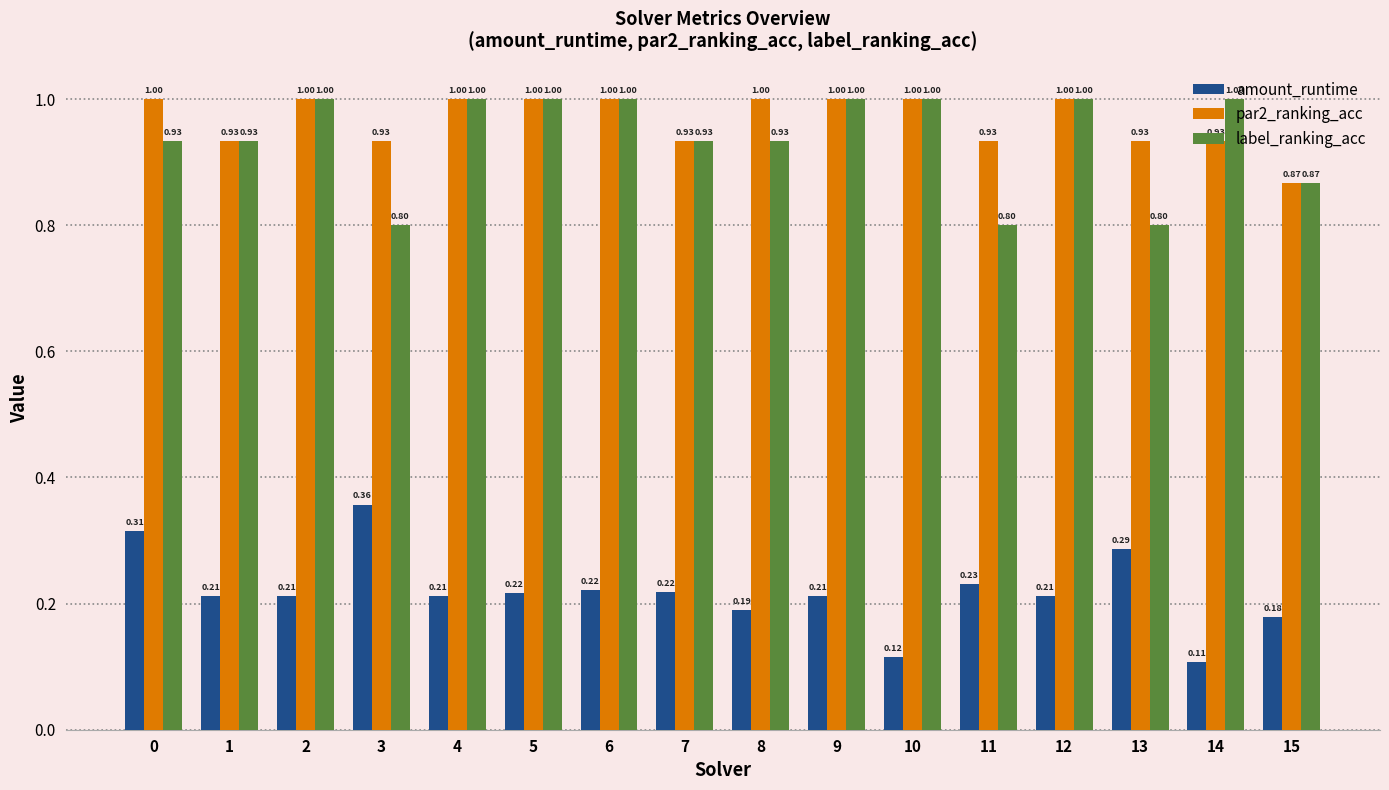

Which series changed the most between 2 and 6?

amount_runtime